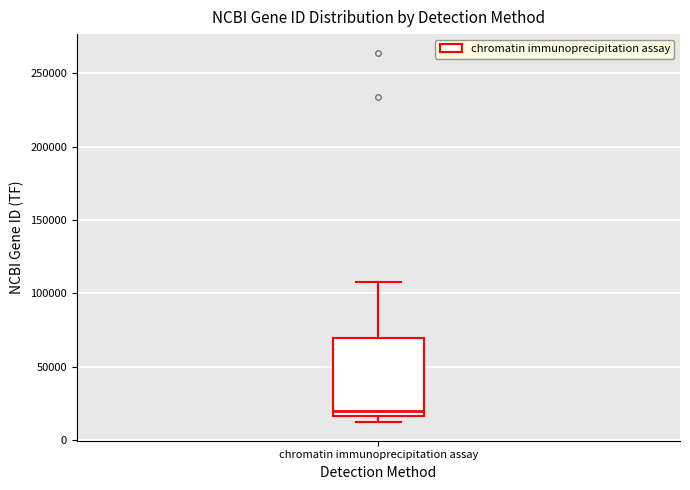

Read this box plot against the y-axis: the position of the median line, the range covered by the box, and the ends of both whiskers. The values are not printed on the chart, so give them approximately, as read against the axis.

median 20000, box 15000 to 70000, whiskers 10000 to 110000